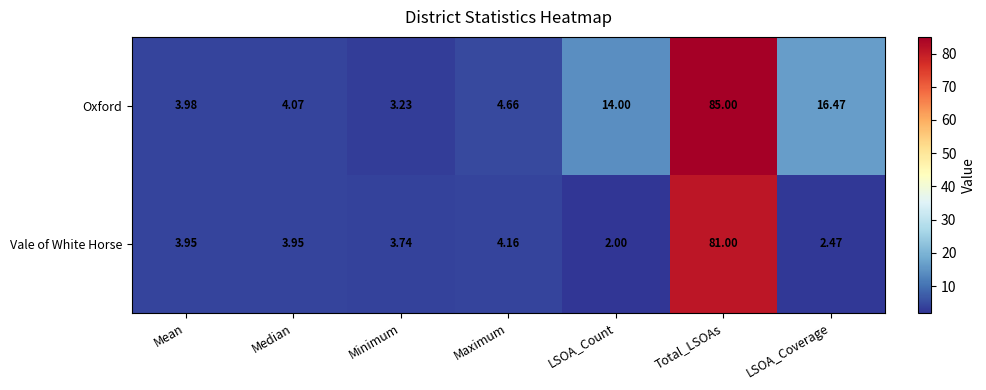

Which label corresponds to the smallest value in the chart?

LSOA_Count